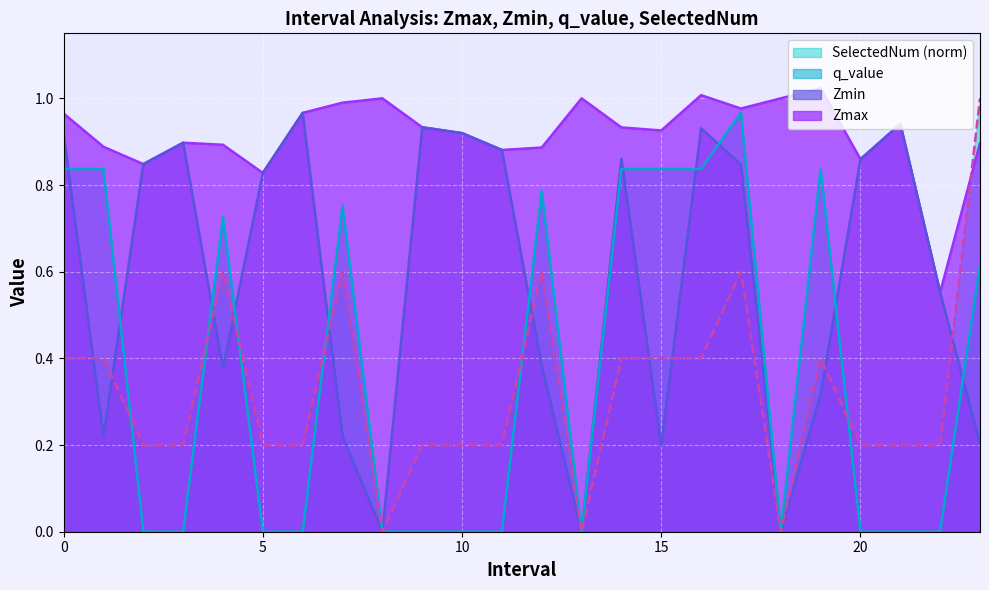

Does the chart display data point markers on the line(s)?

No